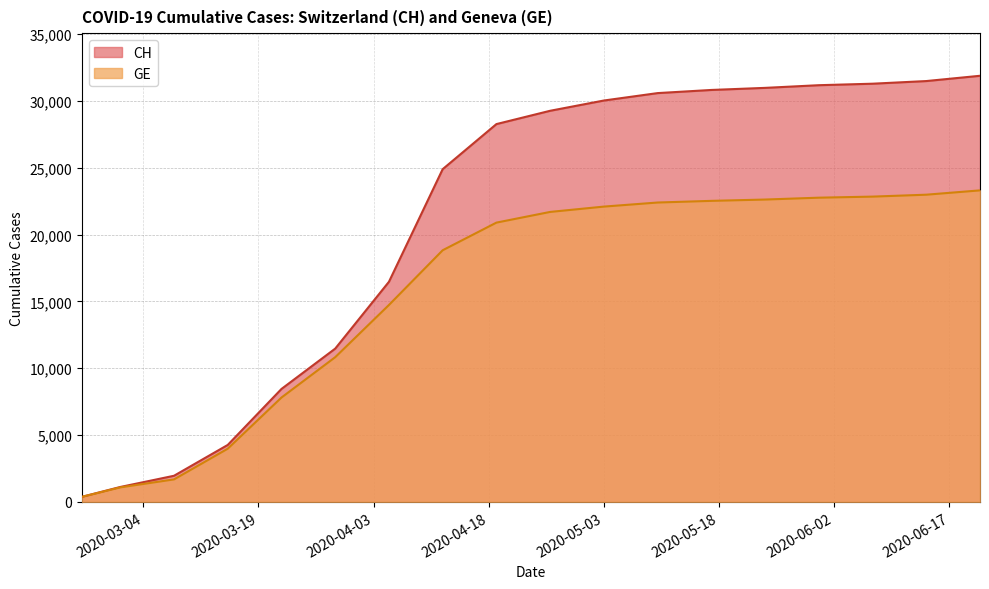

Which series has the widest spread of values?

CH